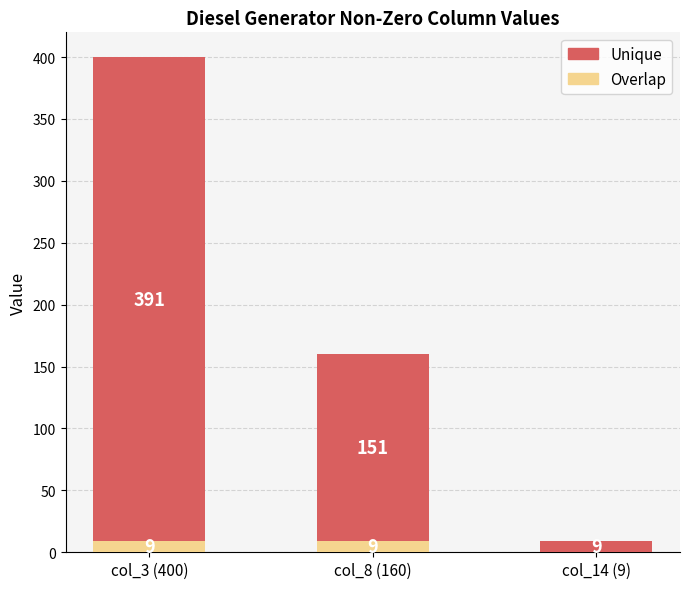

What is the maximum value for Overlap?

9